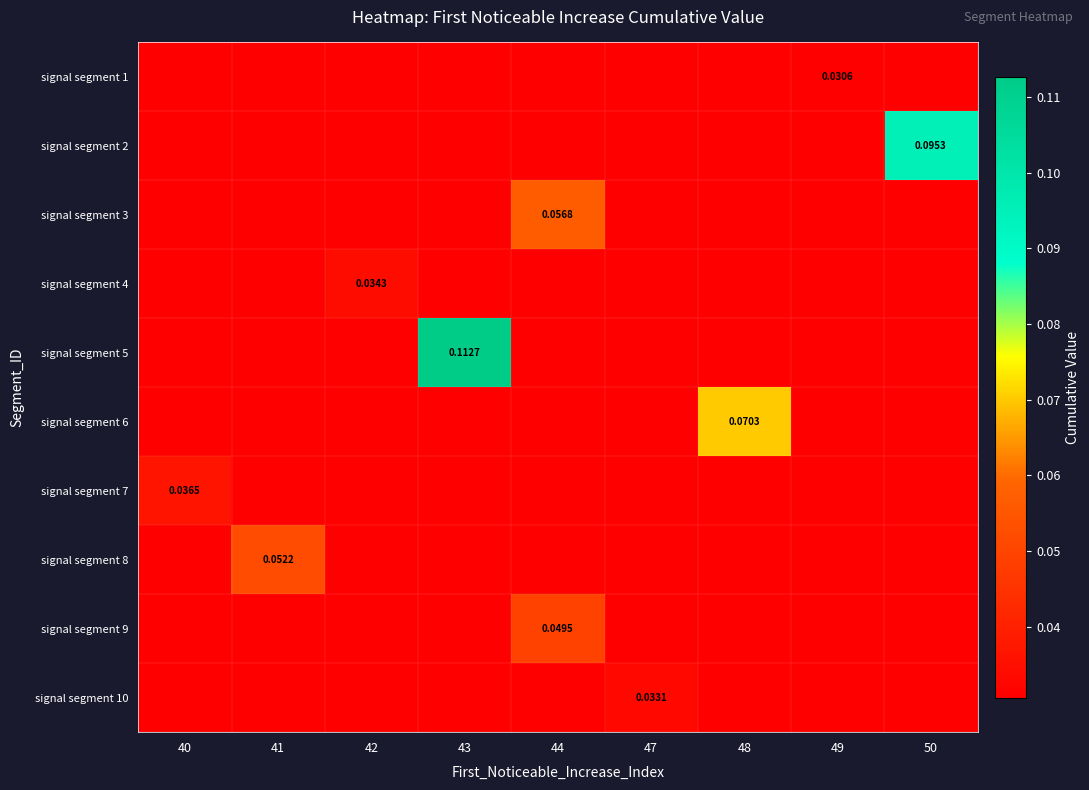

At 41, list the series in order from largest to smallest.

signal segment 8, signal segment 1, signal segment 2, signal segment 3, signal segment 4, signal segment 5, signal segment 6, signal segment 7, signal segment 9, signal segment 10